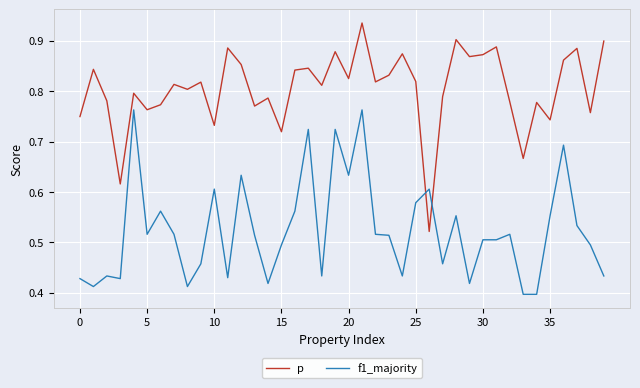

Which series has the largest range (max minus min)?

p